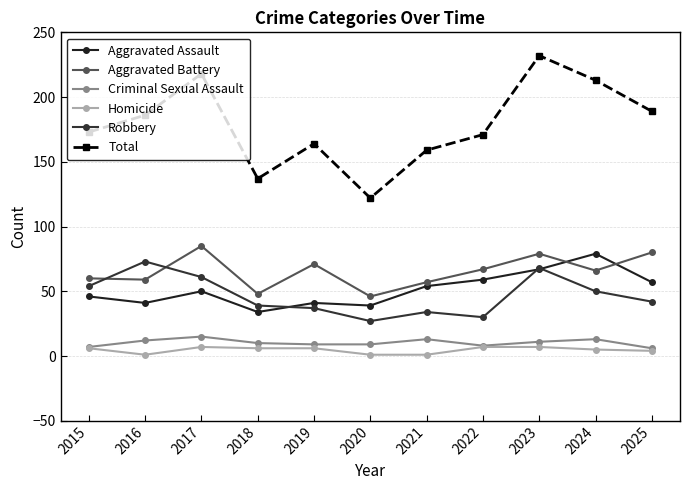

What are all the series names shown in the legend?

Aggravated Assault, Aggravated Battery, Criminal Sexual Assault, Homicide, Robbery, Total